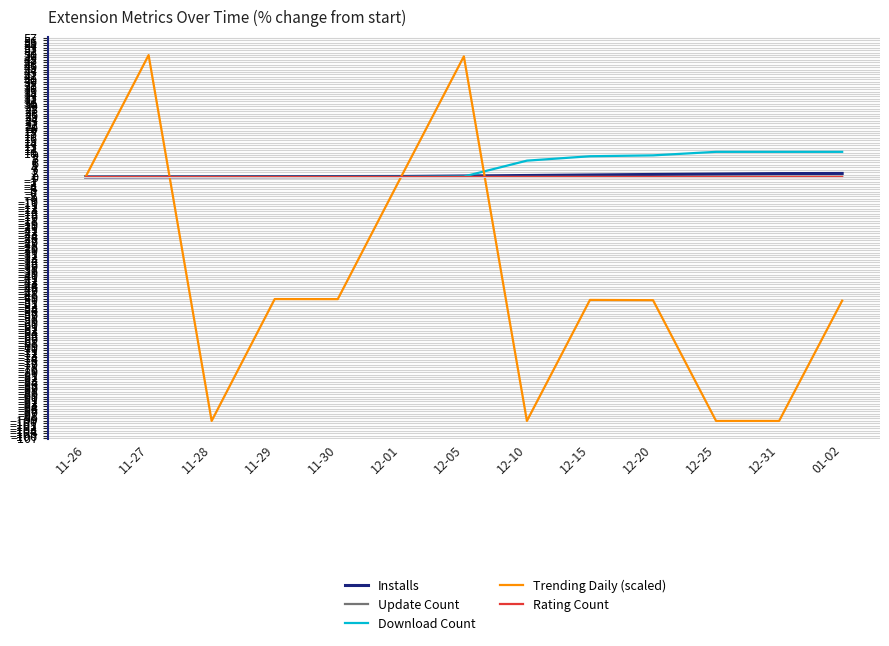

What is the maximum value shown in the chart?

49.9